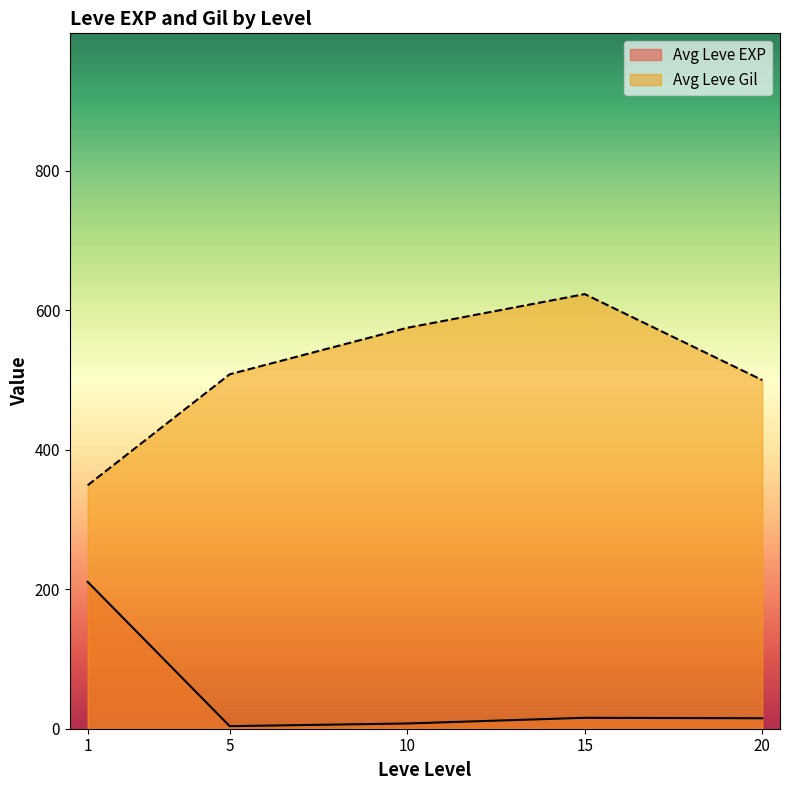

Rank the series by their maximum value, from lowest to highest.

Avg Leve EXP, Avg Leve Gil